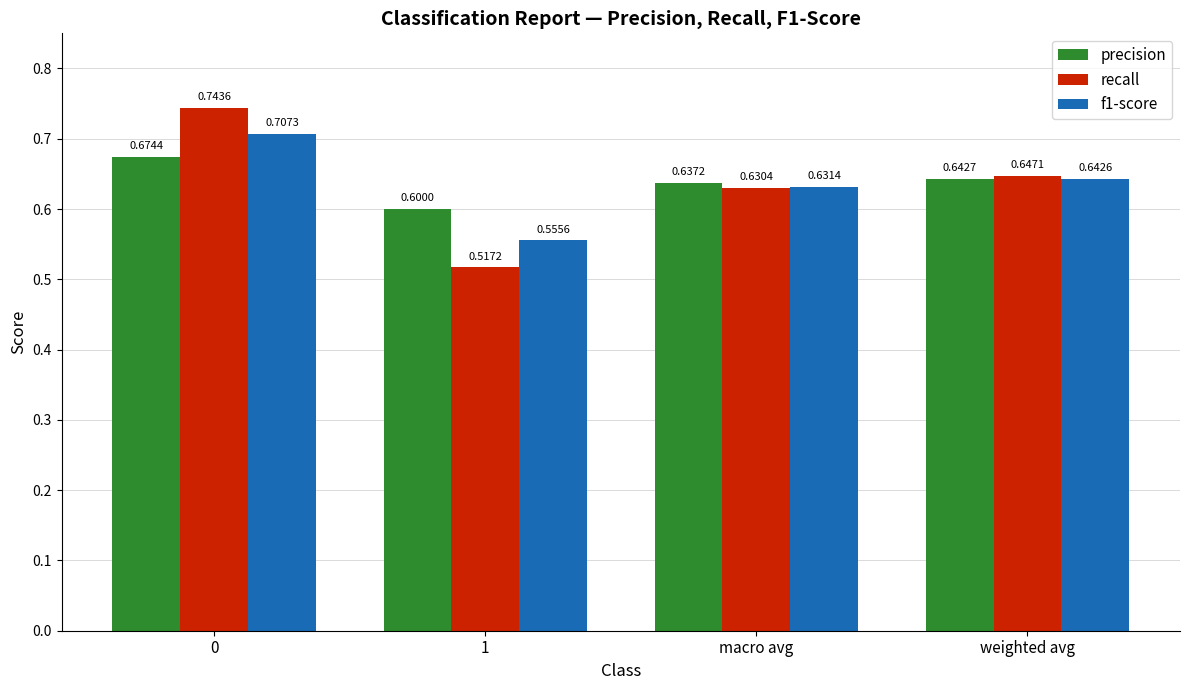

Which series has the widest spread of values?

recall